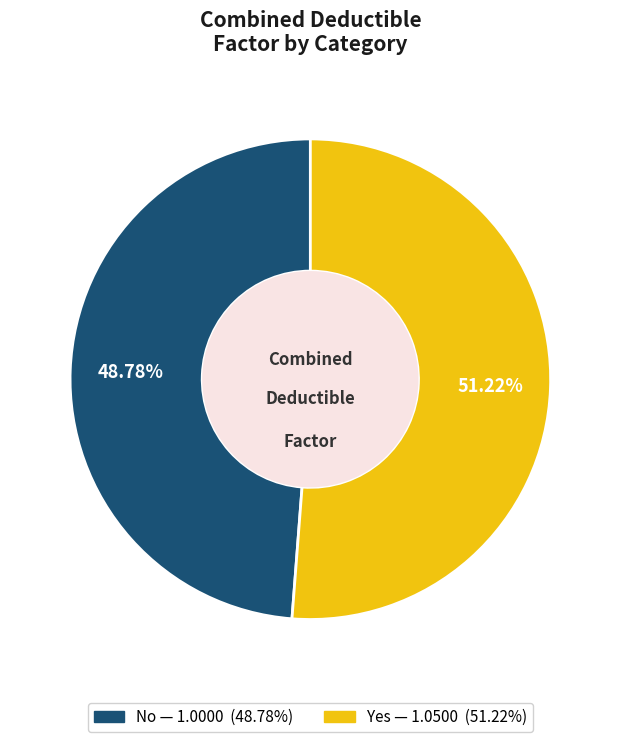

How much of the chart is everything except Yes?

48.8%